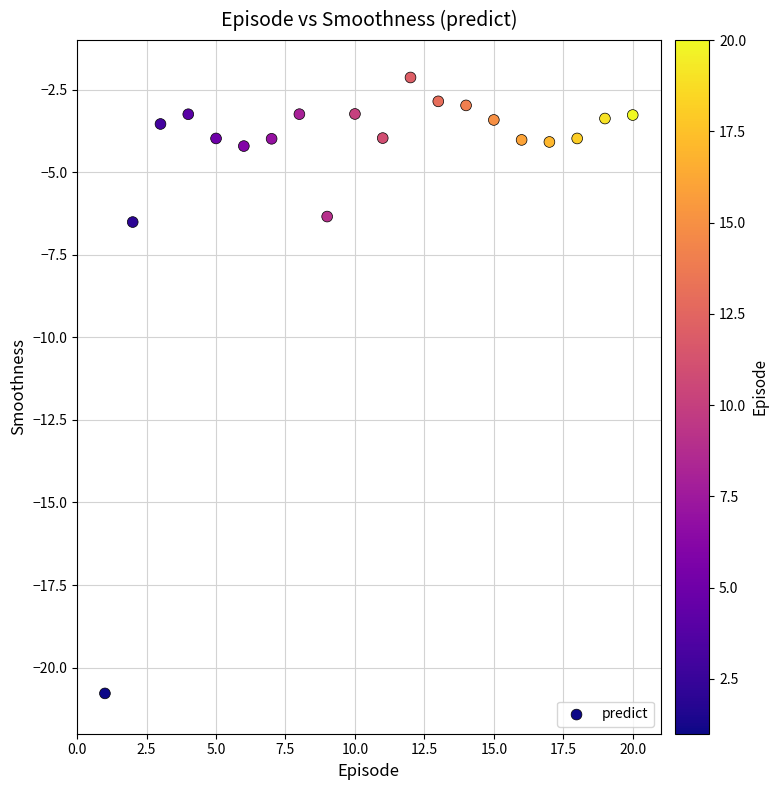

What is the range of Y values (max minus min)?

18.6